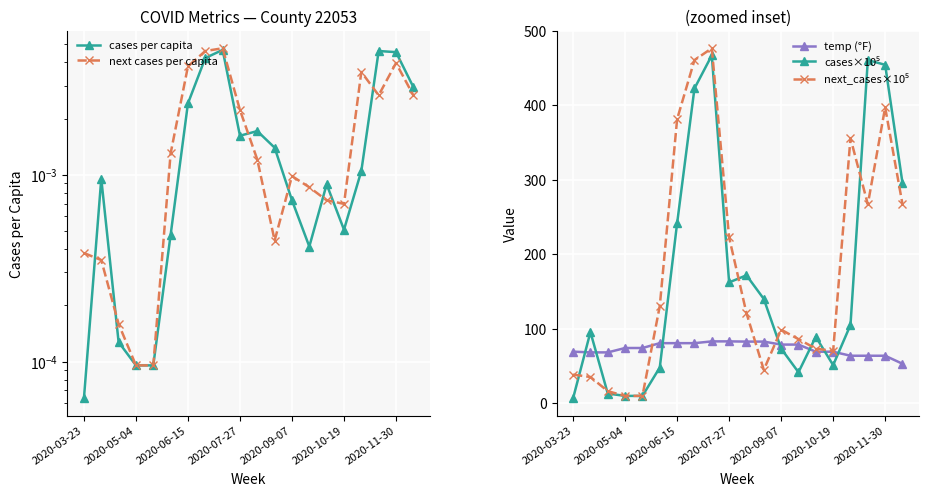

True or false: temp (°F) has a value of 68.9 at 2020-10-19.

True